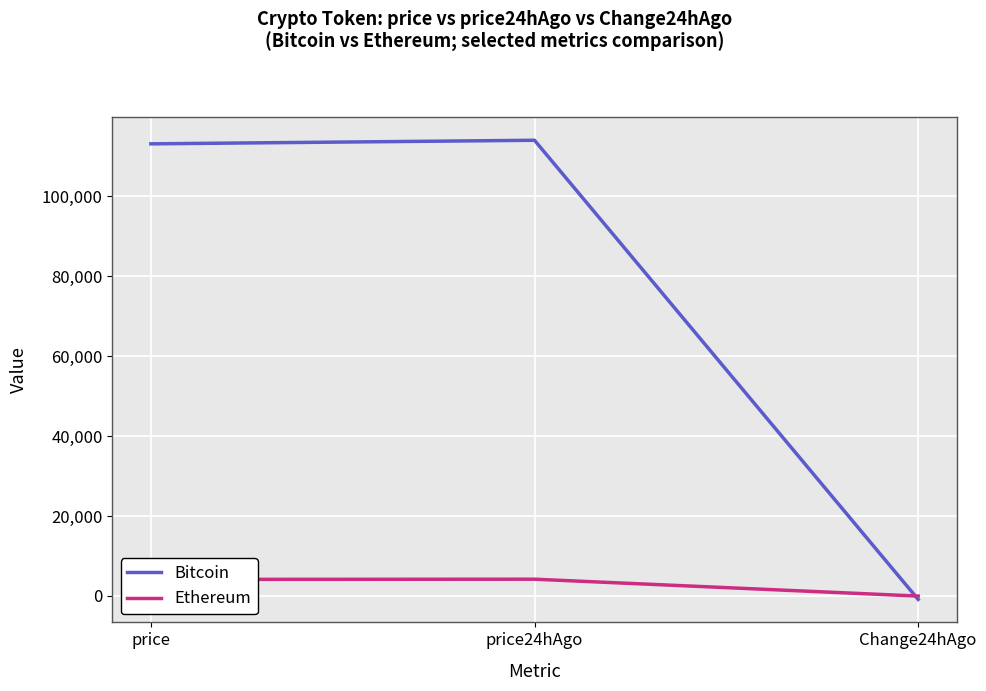

Which category has the lowest value across all series?

Change24hAgo